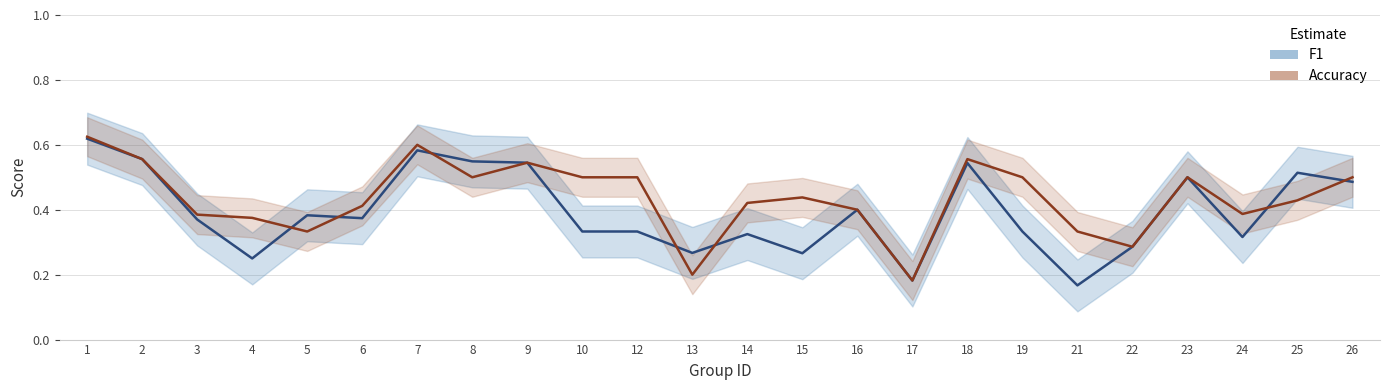

What is the approximate value of accuracy at 2?

0.6